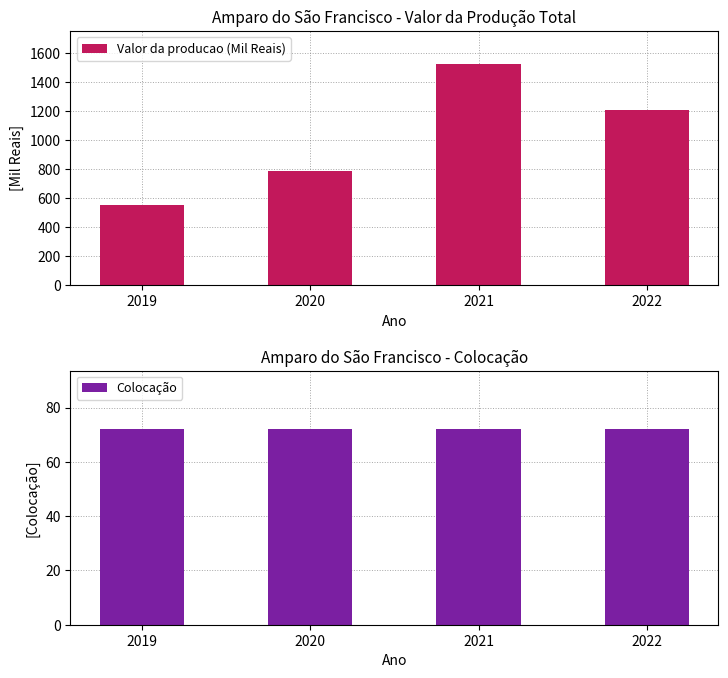

The Valor da producao (Mil Reais) series shows 312 at 2022. True or false?

False